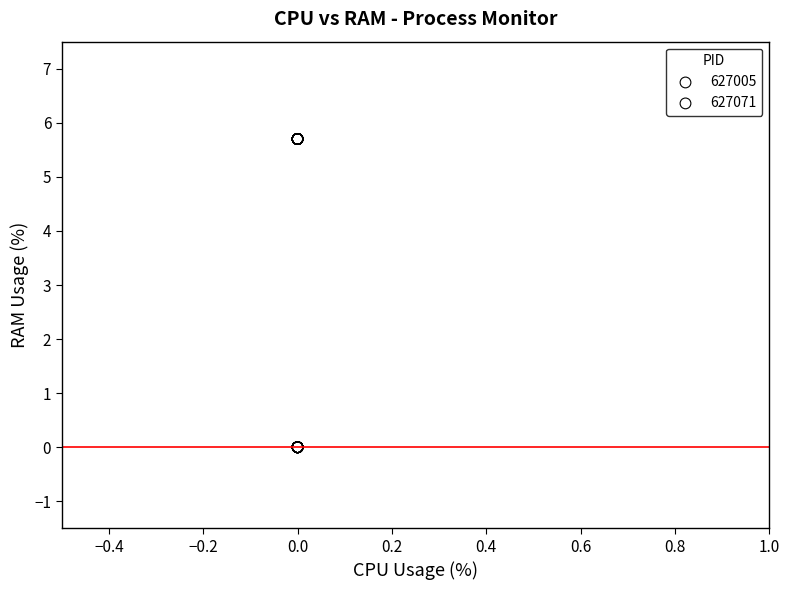

Which series reaches the minimum Y coordinate?

627005